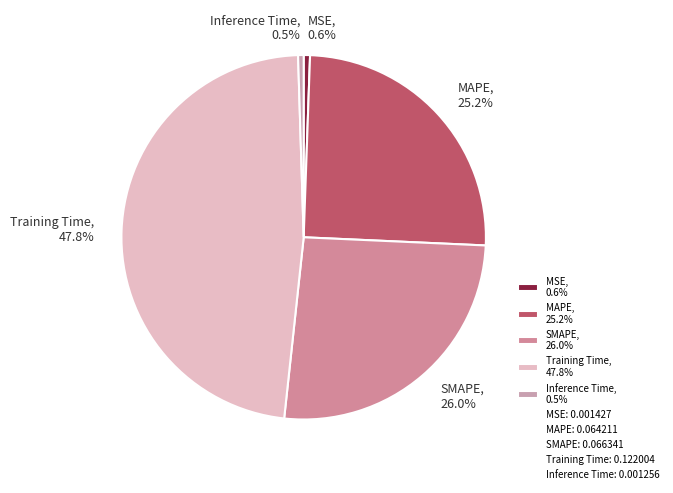

Is there a majority slice in this chart?

No